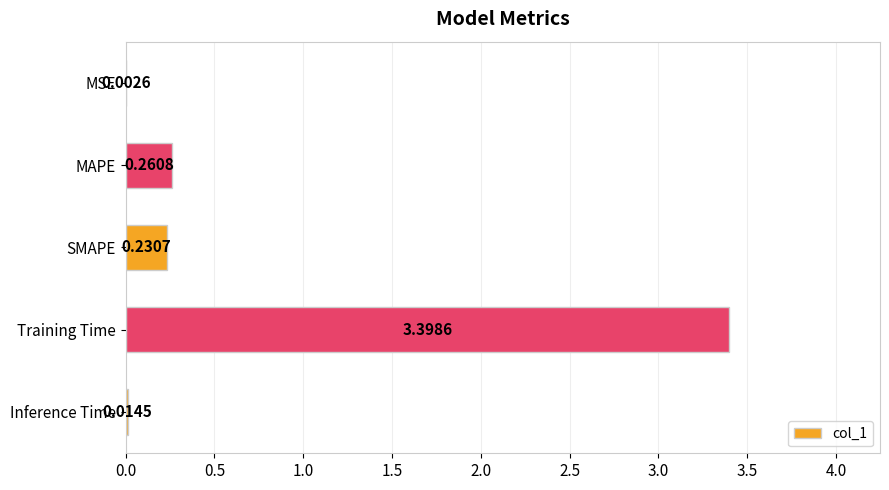

Between Training Time and Inference Time, which is larger?

Training Time